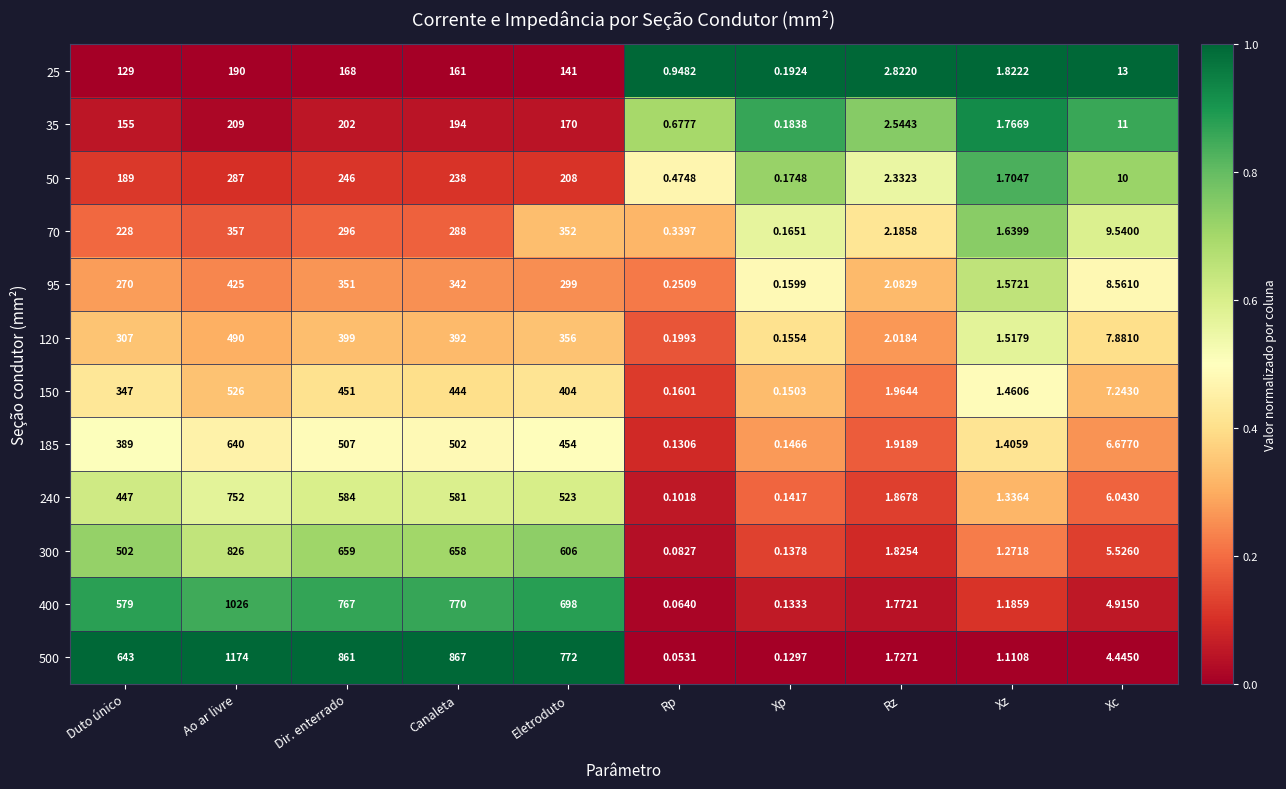

List the labels in order of 35 value, smallest first.

Xp, Rp, Xz, Rz, Xc, Duto único, Eletroduto, Canaleta, Dir. enterrado, Ao ar livre